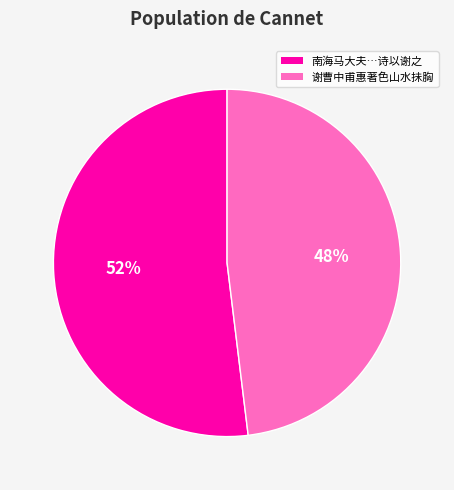

To the nearest percent, what is the difference between the largest and smallest slice percentages?

4%